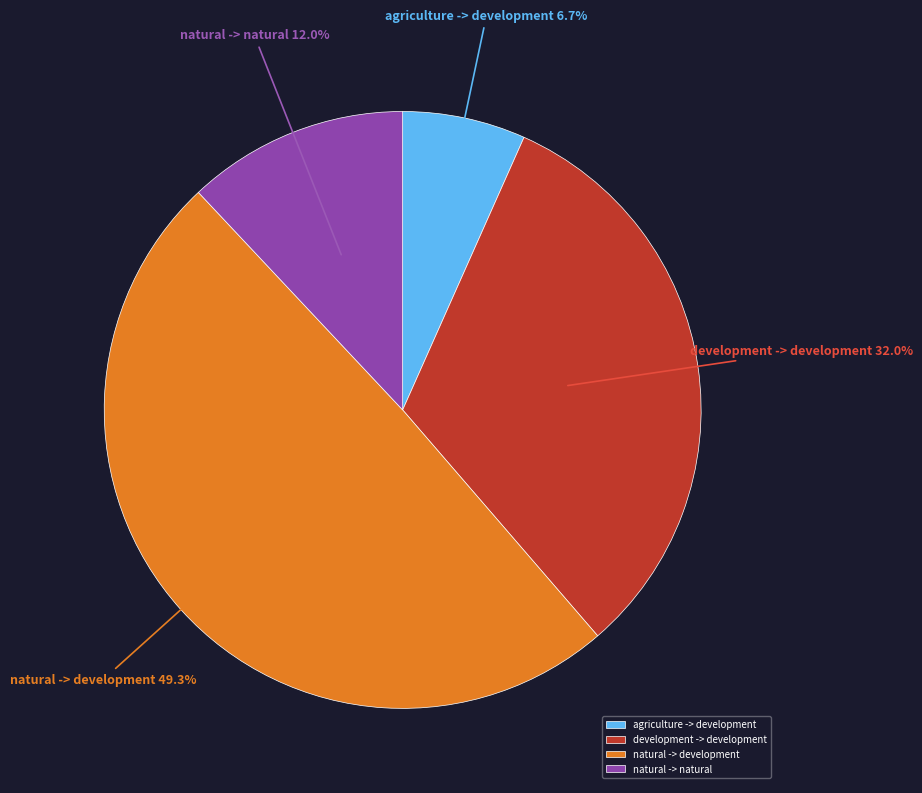

Do natural -> development and agriculture -> development together represent more than half of the pie?

Yes